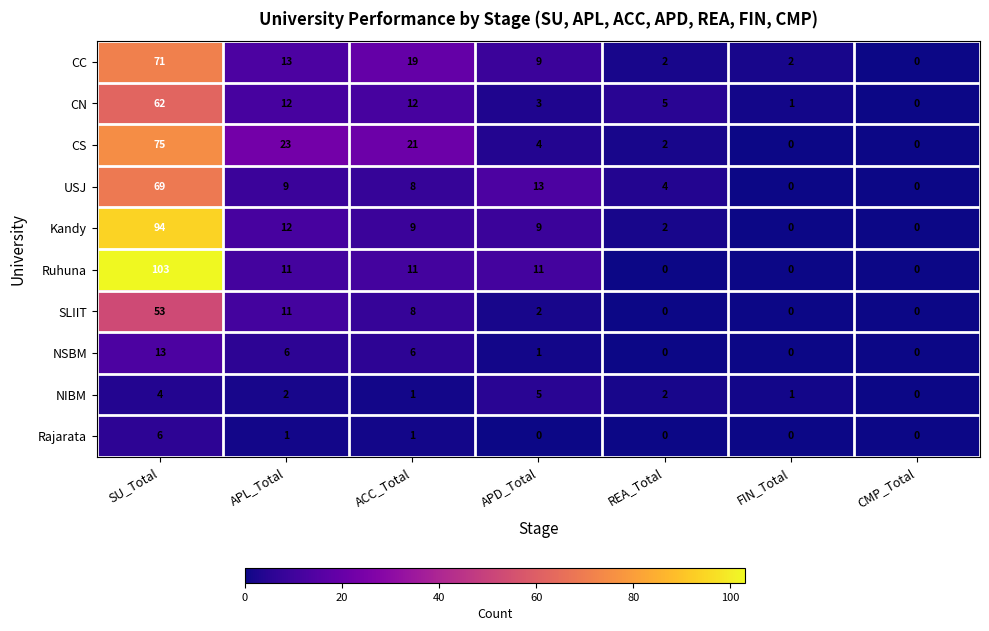

What is the total value across all series at APD_Total?

57